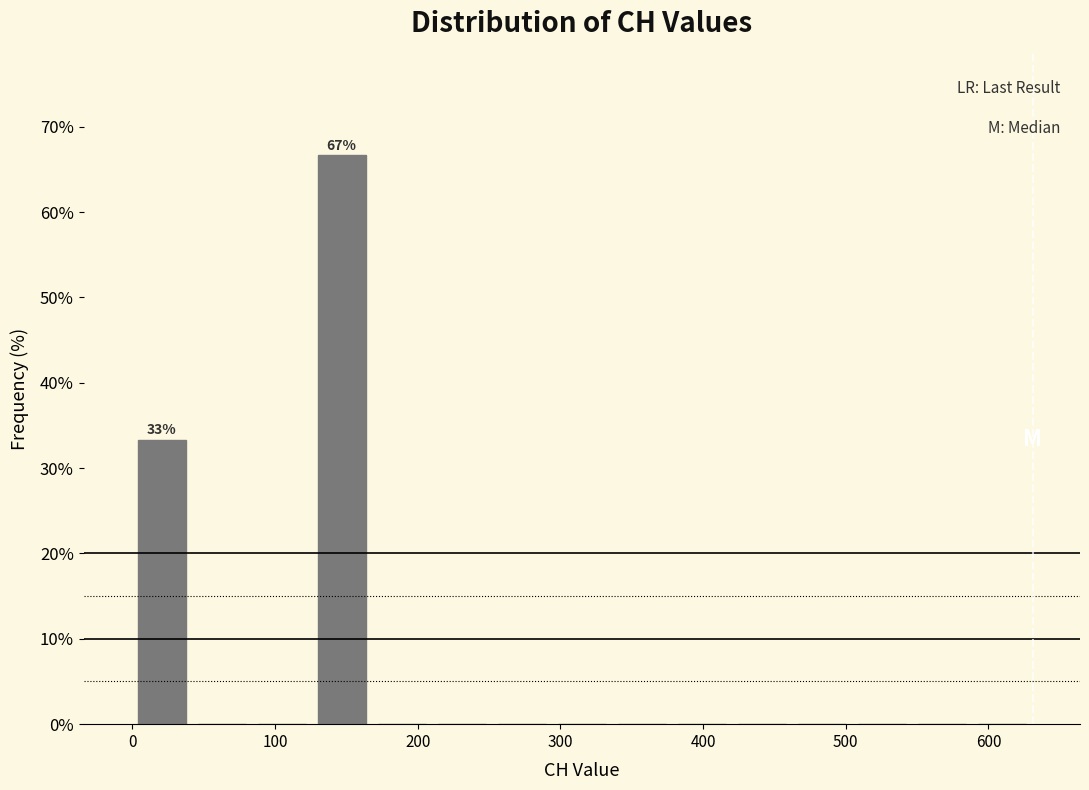

Over which range of the x-axis is the bar tallest?

130 to 170